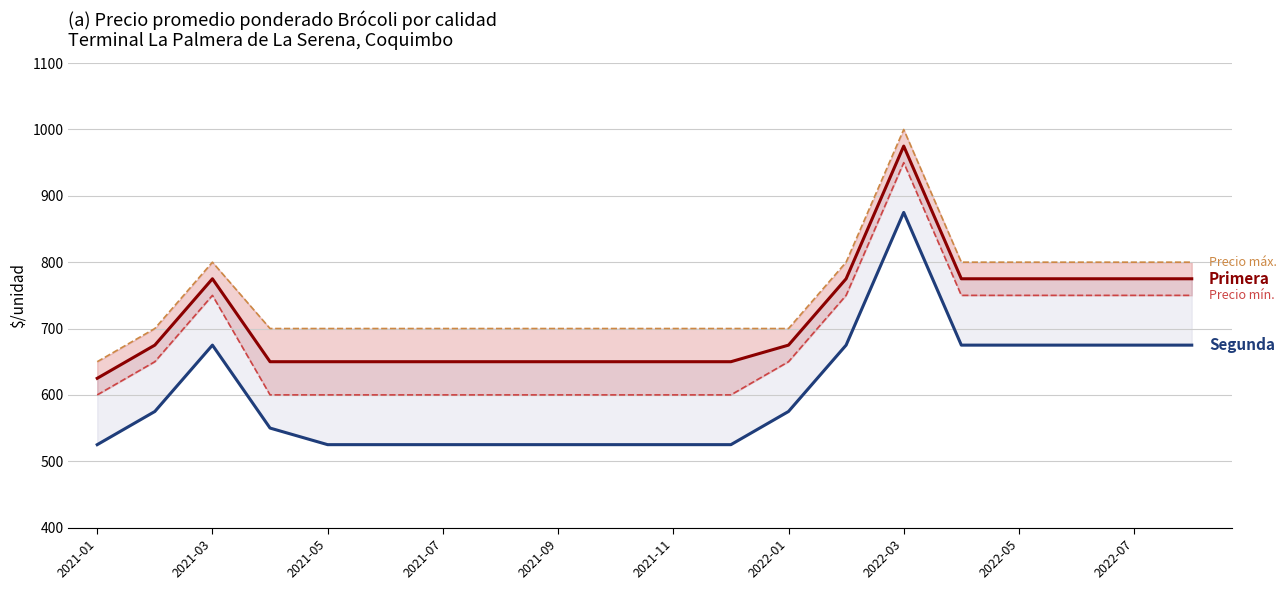

Is the value of Precio máximo Primera at 2021-01 greater than the value of Segunda at 2021-11?

Yes